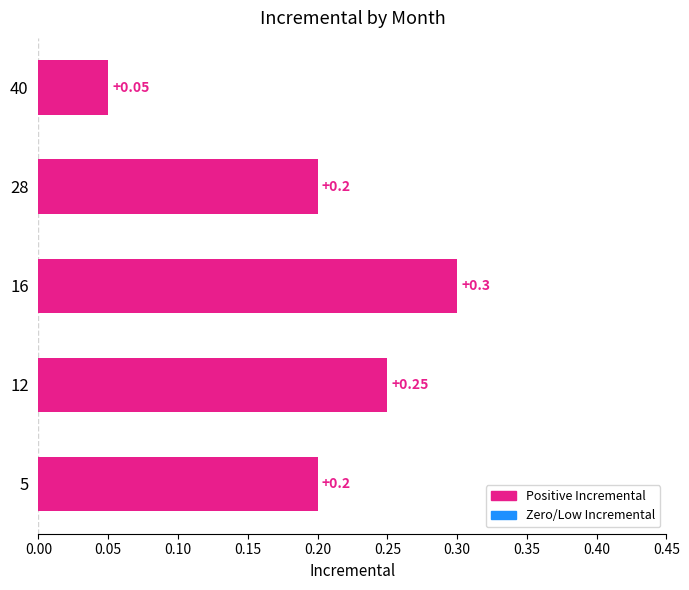

What is the sum of all values?

1.0